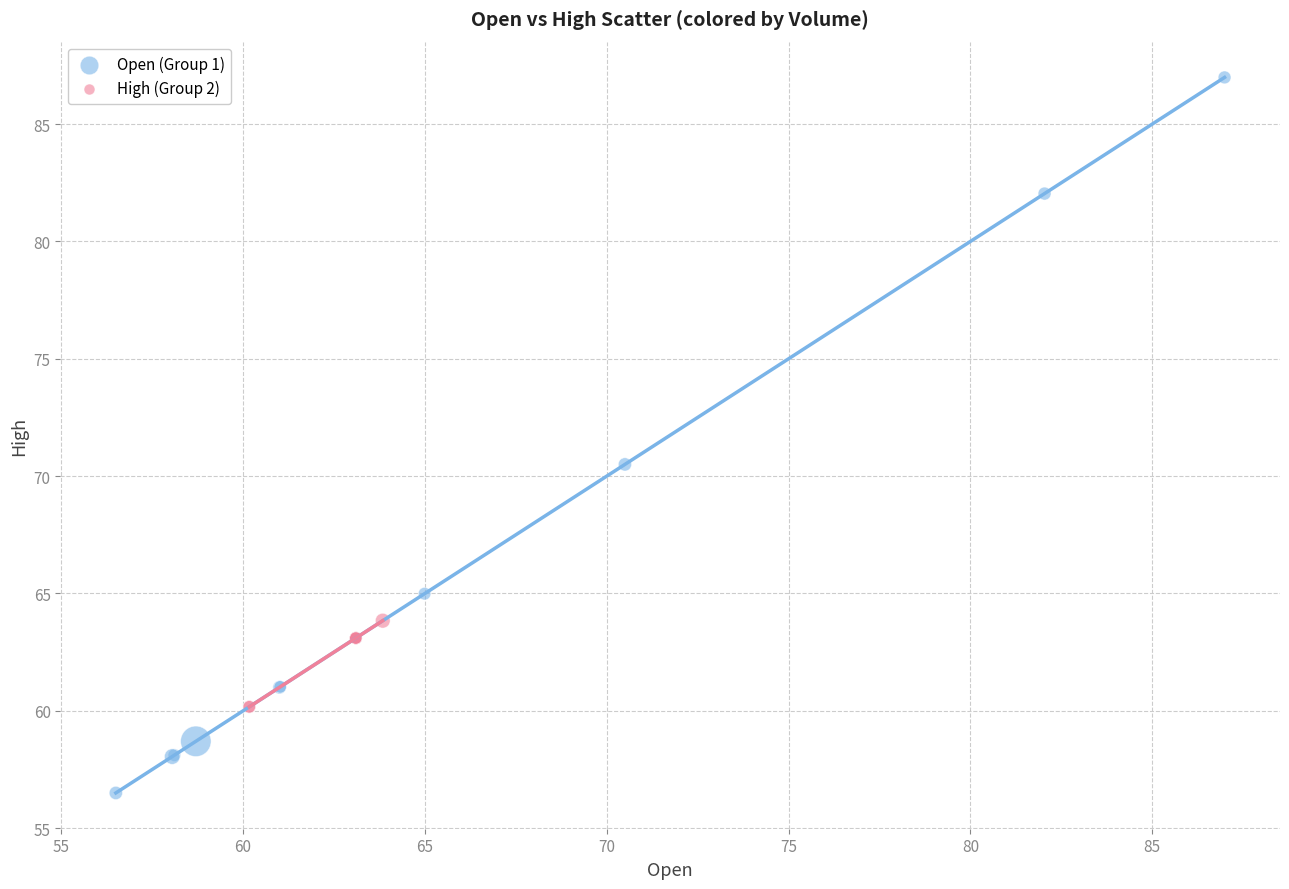

Which series has the largest Y range (max minus min)?

Open (Group 1)